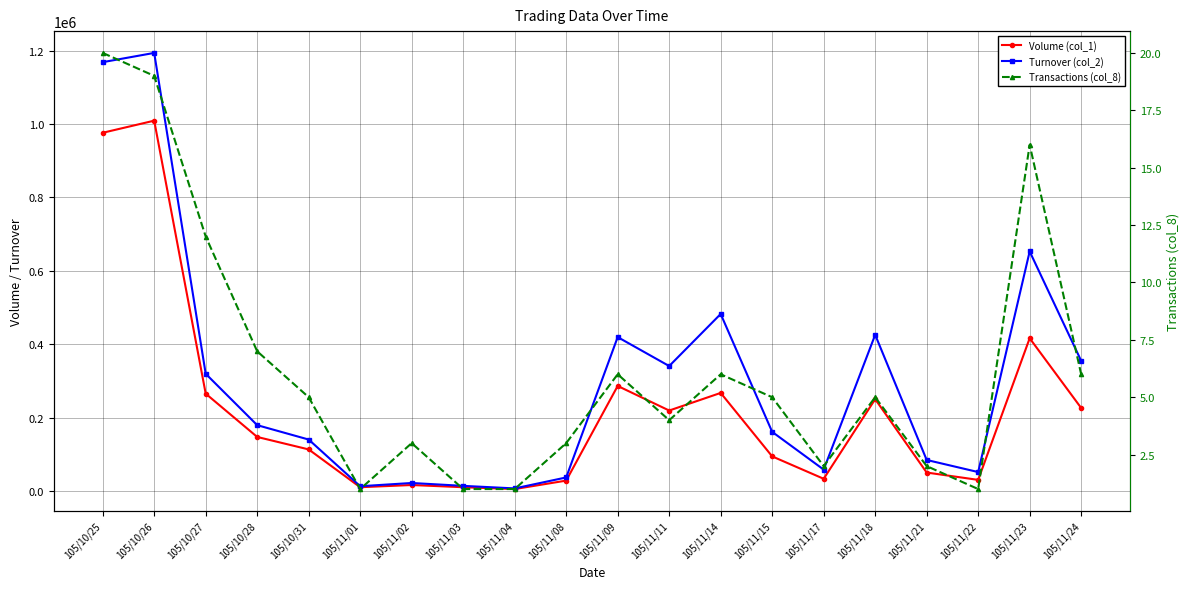

List the series in order of their peak value, highest first.

Turnover (col_2), Volume (col_1), Transactions (col_8)